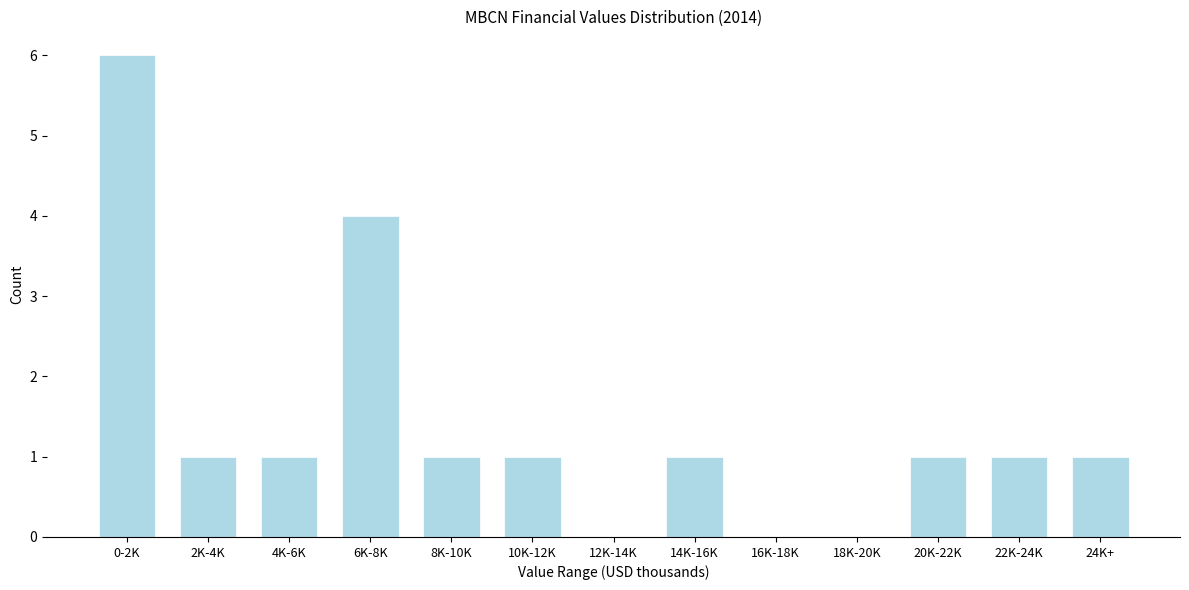

Reading left to right, extract all data points from this chart.

0-2K=6	2K-4K=1	4K-6K=1	6K-8K=4	8K-10K=1	10K-12K=1	12K-14K=0	14K-16K=1	16K-18K=0	18K-20K=0	20K-22K=1	22K-24K=1	24K+=1